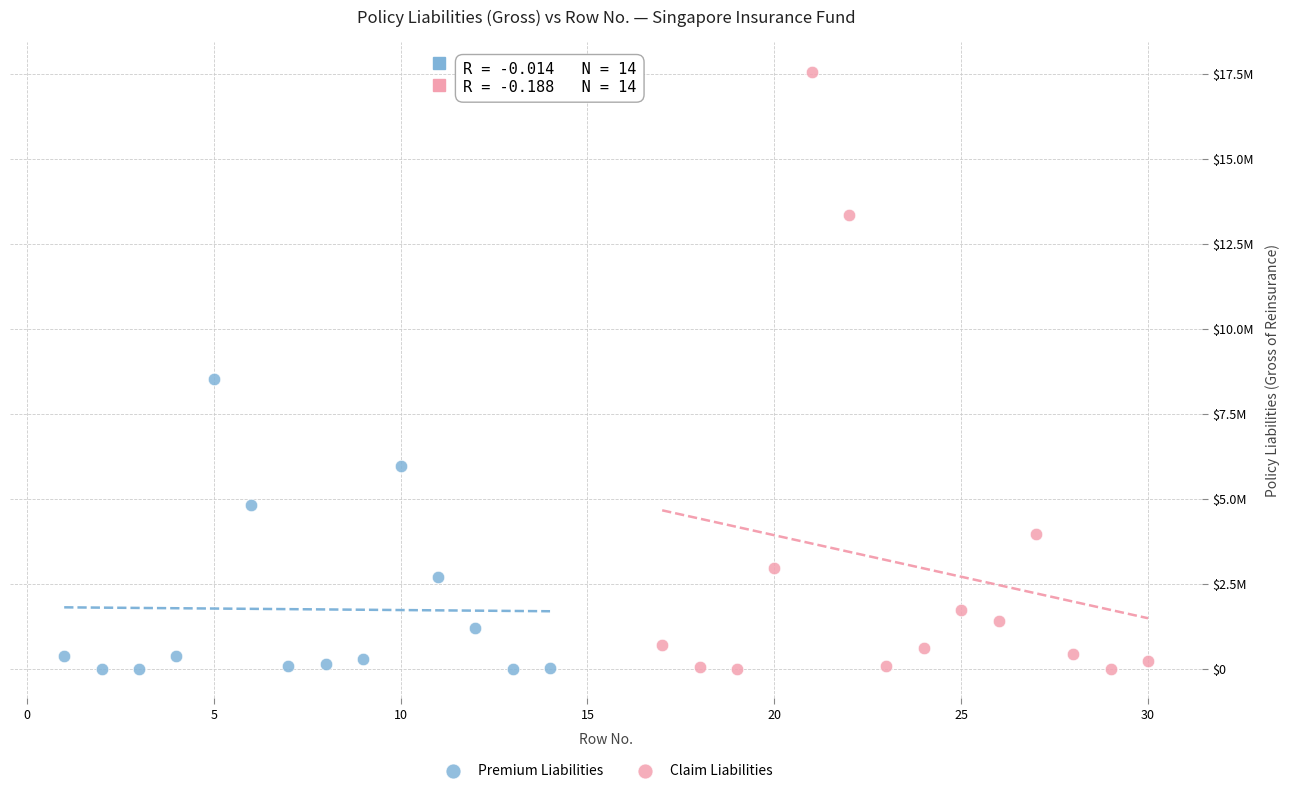

What are all the series names shown in the legend?

Premium Liabilities, Claim Liabilities